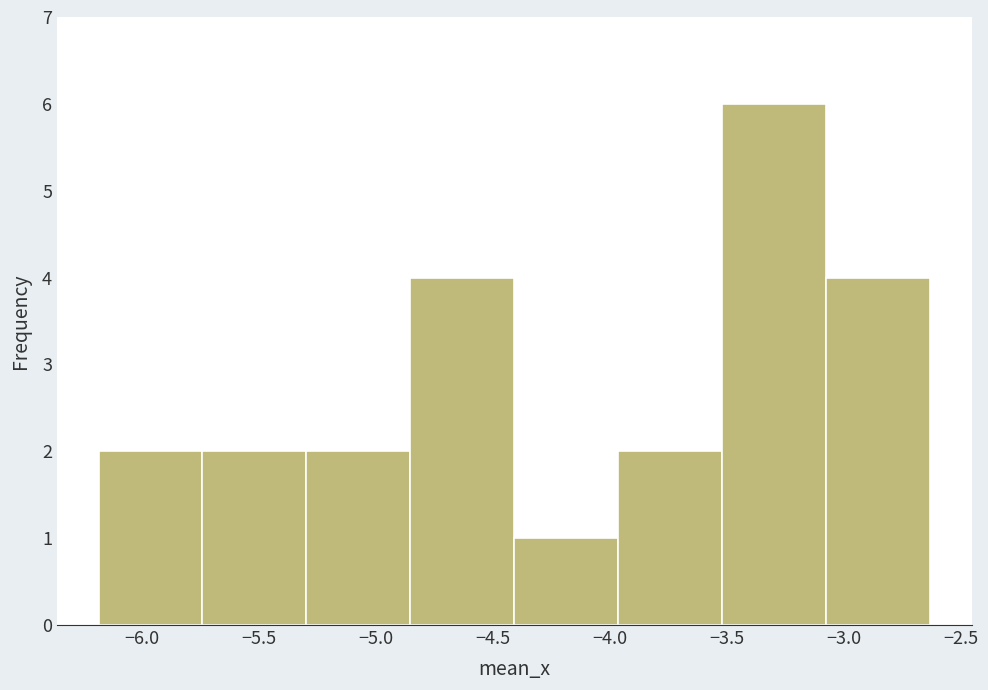

What is the height of the bar covering -5.75 to -5.30 on the x-axis? Neither the bar edges nor the heights are printed on the chart, so give them approximately, as read against the axes.

2